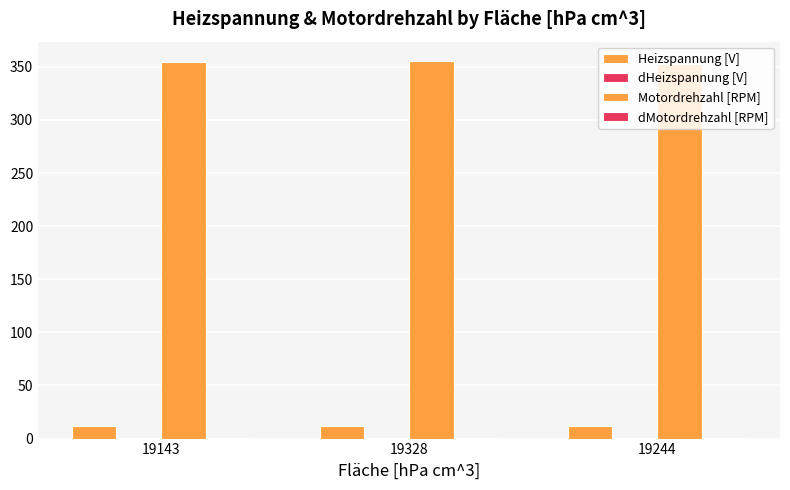

Does the chart contain stacked bars?

No